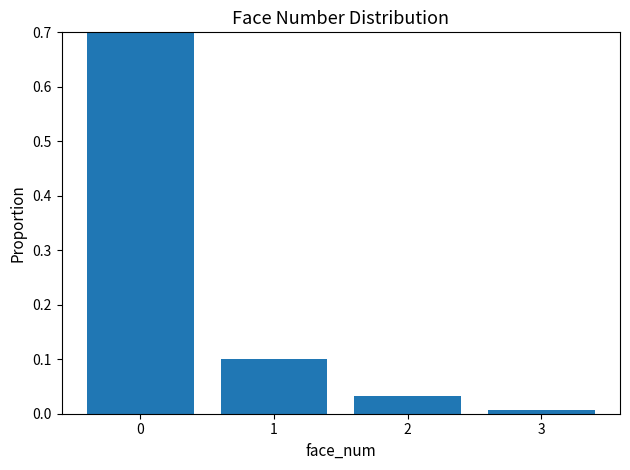

Rank the categories by value from highest to lowest.

0, 1, 2, 3